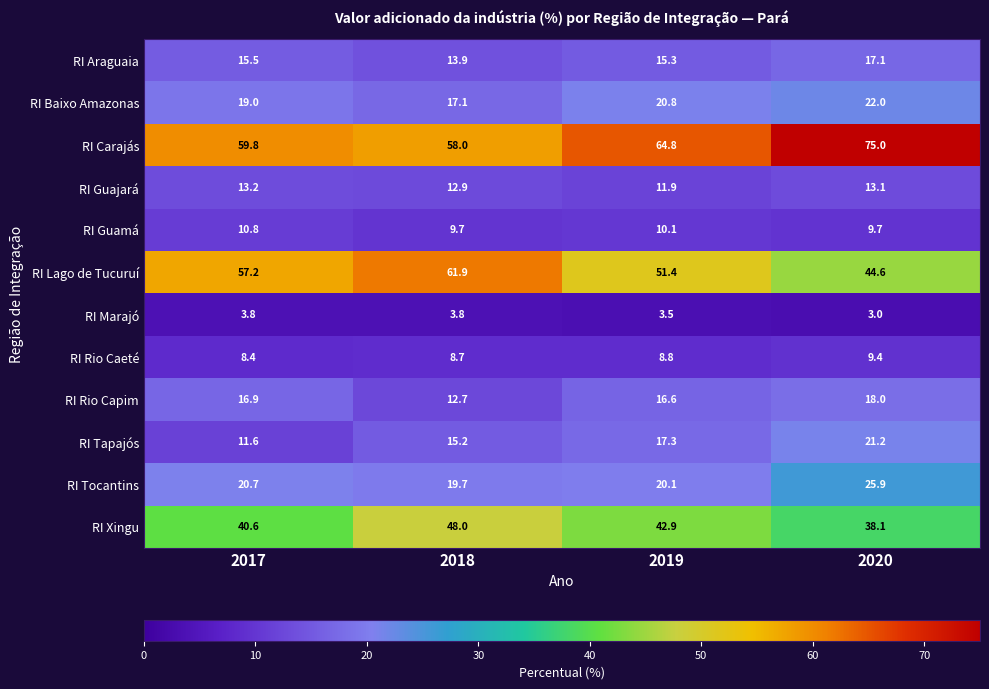

The RI Rio Caeté series shows 8.4 at 2017. True or false?

True